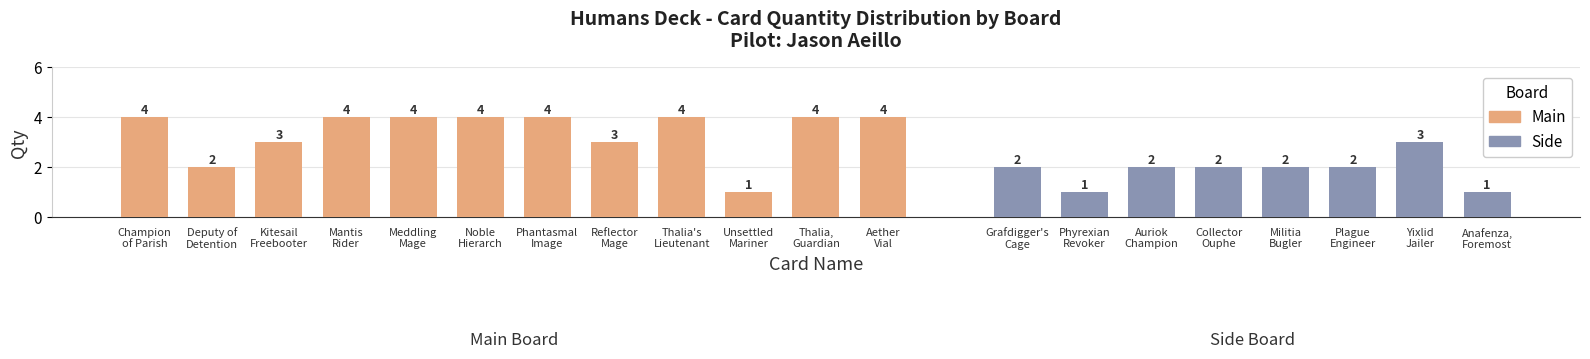

Which has a higher value, Plague Engineer or Grafdigger's Cage?

Plague Engineer